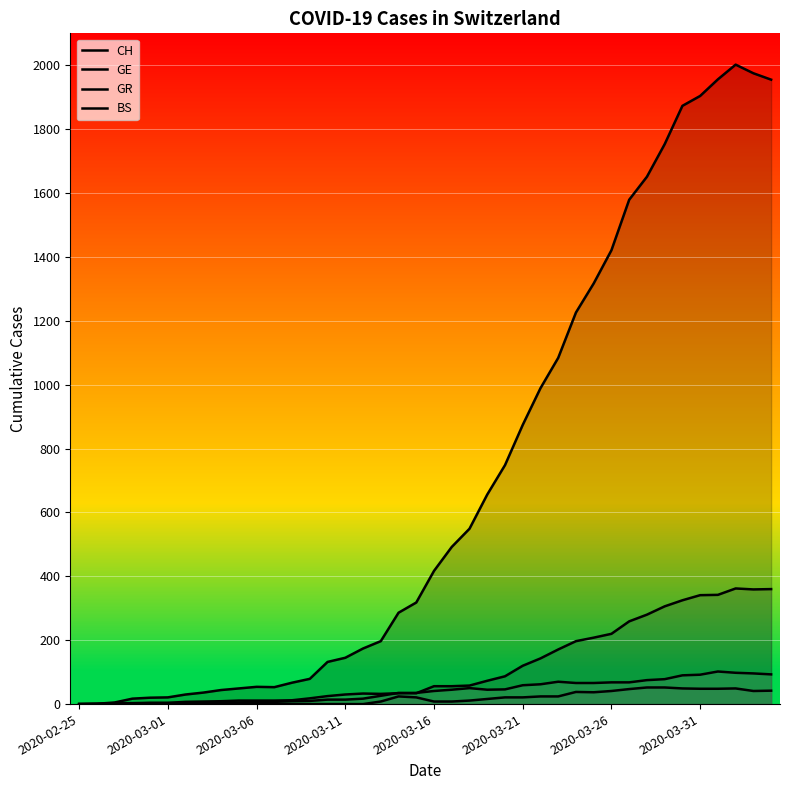

What is the maximum value for GR?

52